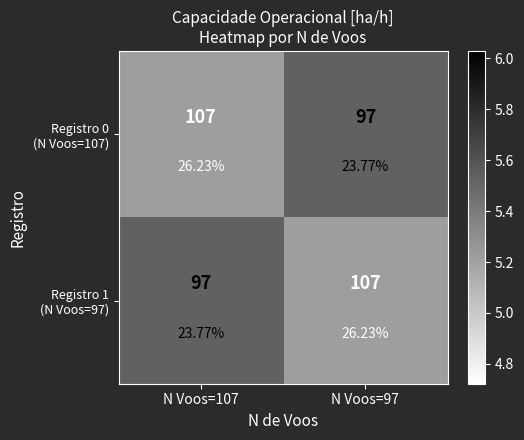

What is the sum of the Registro 1 (N Voos=97) values at N Voos=97 and N Voos=107?

10.8